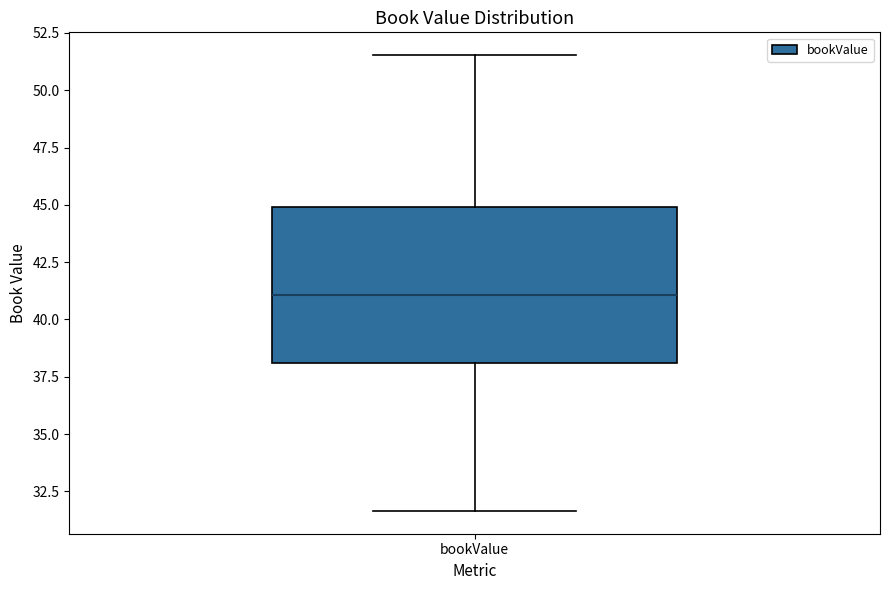

Where does the upper whisker of the box for bookValue end on the y-axis? The values are not printed on the chart, so give them approximately, as read against the axis.

51.5